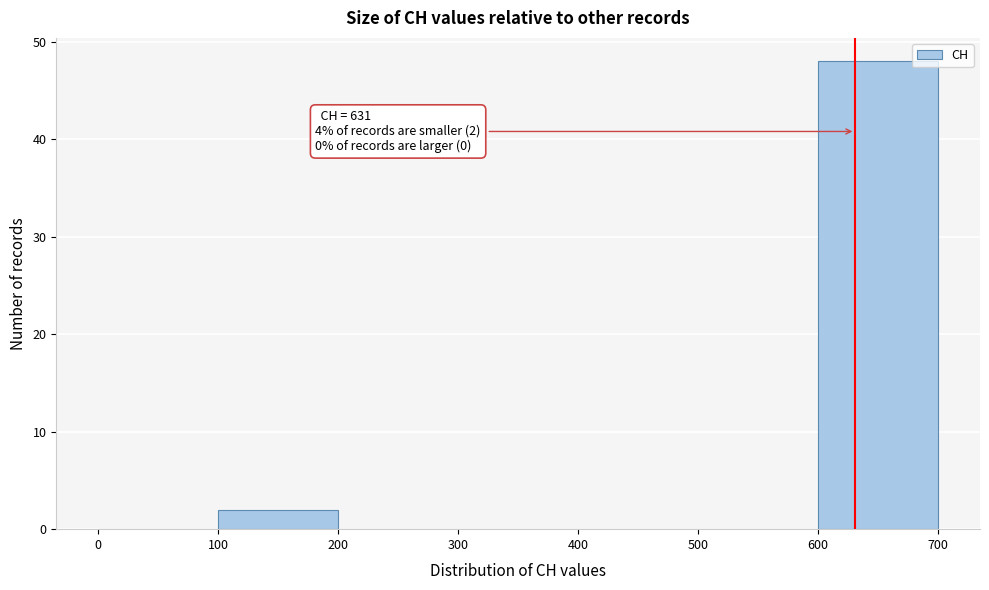

Which range on the x-axis has the tallest bar?

600 to 700